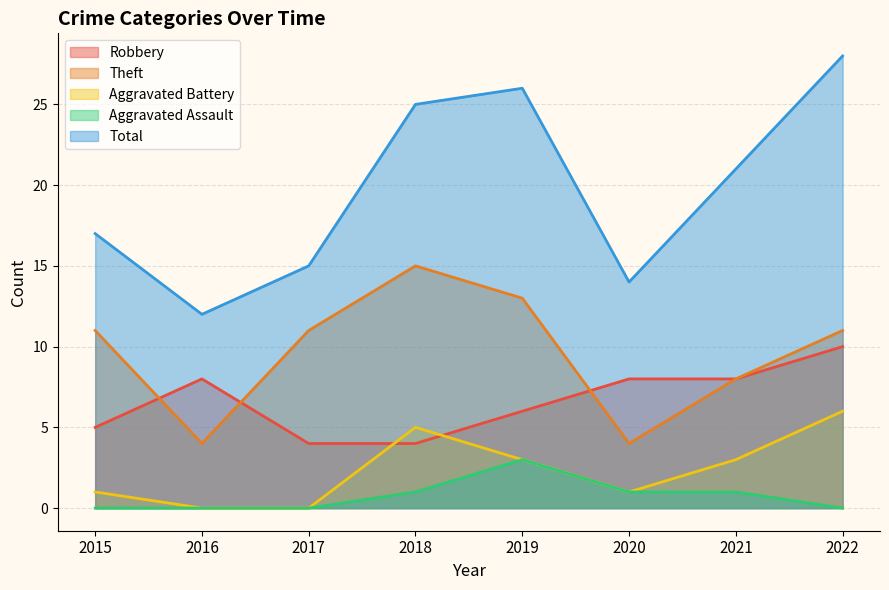

What is the spread (max minus min) of values at 2018?

24